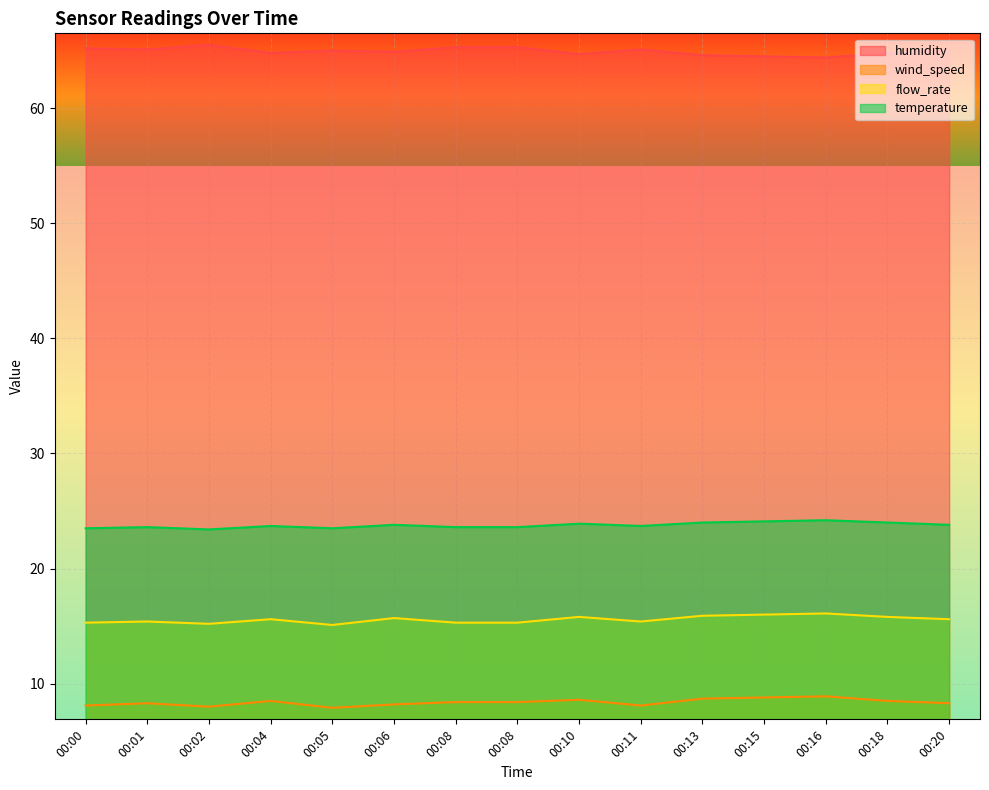

Reading right to left, what are all the values shown in this chart?

humidity: 00:20=65.0	00:18=64.8	00:16=64.4	00:15=64.5	00:13=64.6	00:11=65.1	00:10=64.7	00:08=65.3	00:08=65.3	00:06=64.9	00:05=65.0	00:04=64.8	00:02=65.5	00:01=65.1	00:00=65.2
wind_speed: 00:20=8.3	00:18=8.5	00:16=8.9	00:15=8.8	00:13=8.7	00:11=8.1	00:10=8.6	00:08=8.4	00:08=8.4	00:06=8.2	00:05=7.9	00:04=8.5	00:02=8.0	00:01=8.3	00:00=8.1
flow_rate: 00:20=15.6	00:18=15.8	00:16=16.1	00:15=16.0	00:13=15.9	00:11=15.4	00:10=15.8	00:08=15.3	00:08=15.3	00:06=15.7	00:05=15.1	00:04=15.6	00:02=15.2	00:01=15.4	00:00=15.3
temperature: 00:20=23.8	00:18=24.0	00:16=24.2	00:15=24.1	00:13=24.0	00:11=23.7	00:10=23.9	00:08=23.6	00:08=23.6	00:06=23.8	00:05=23.5	00:04=23.7	00:02=23.4	00:01=23.6	00:00=23.5